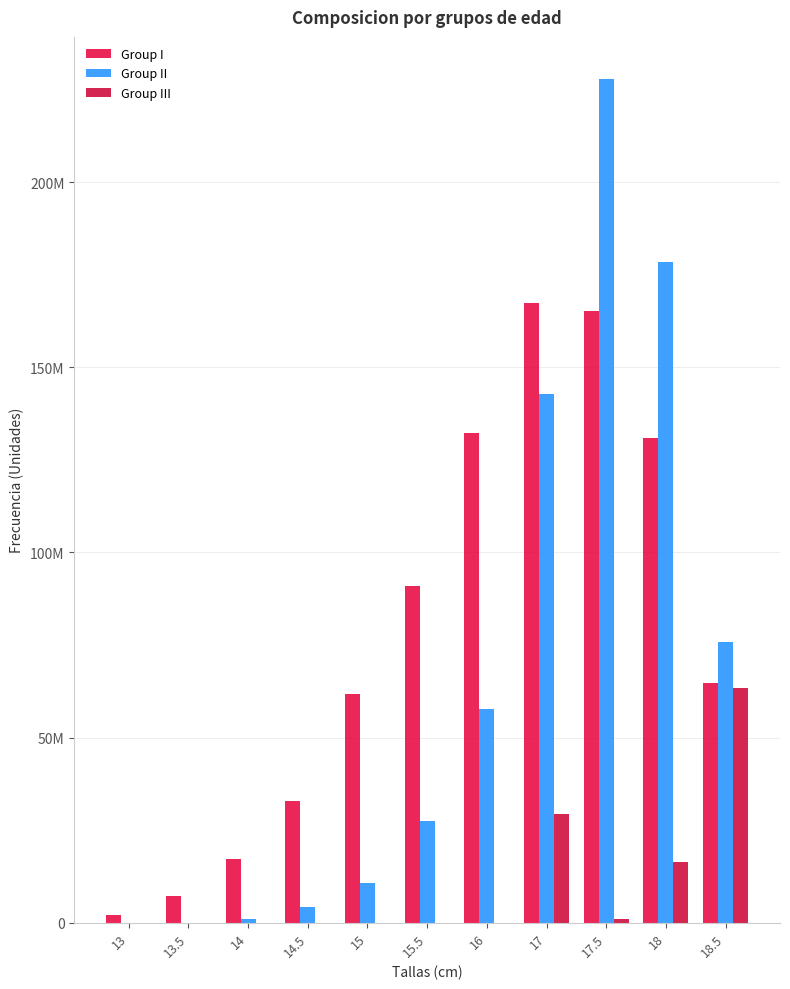

Which series has the largest total across all categories?

Group I